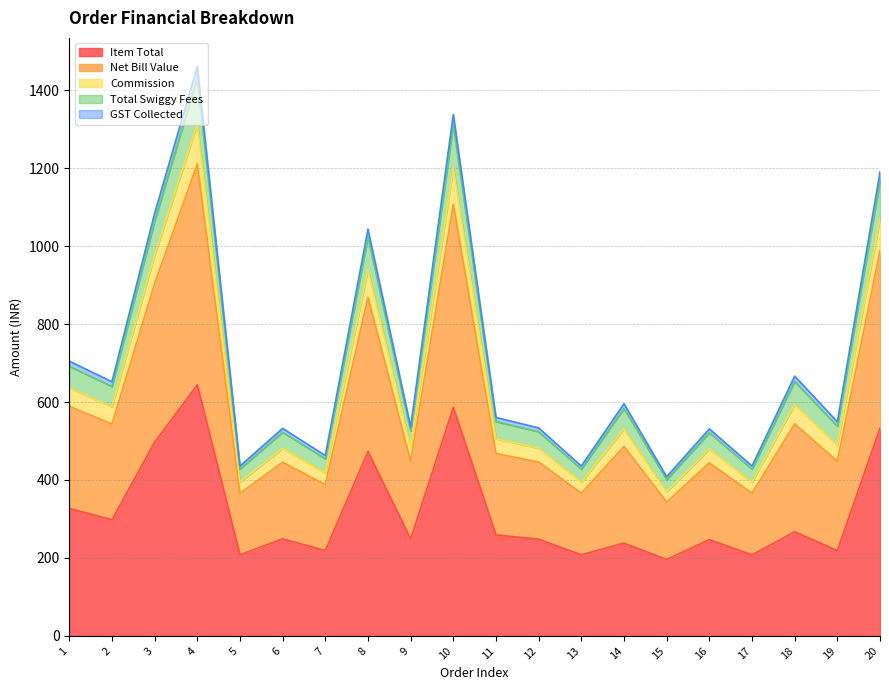

What is the maximum value for Item Total?

644.0